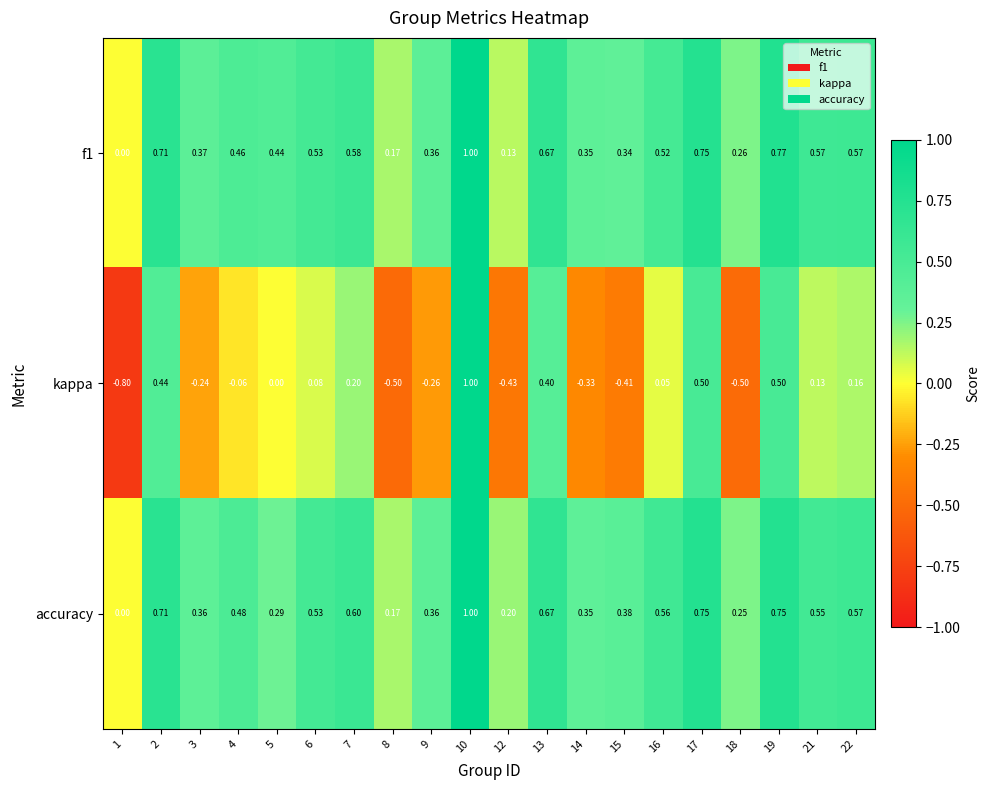

Which series has the largest total across all categories?

f1